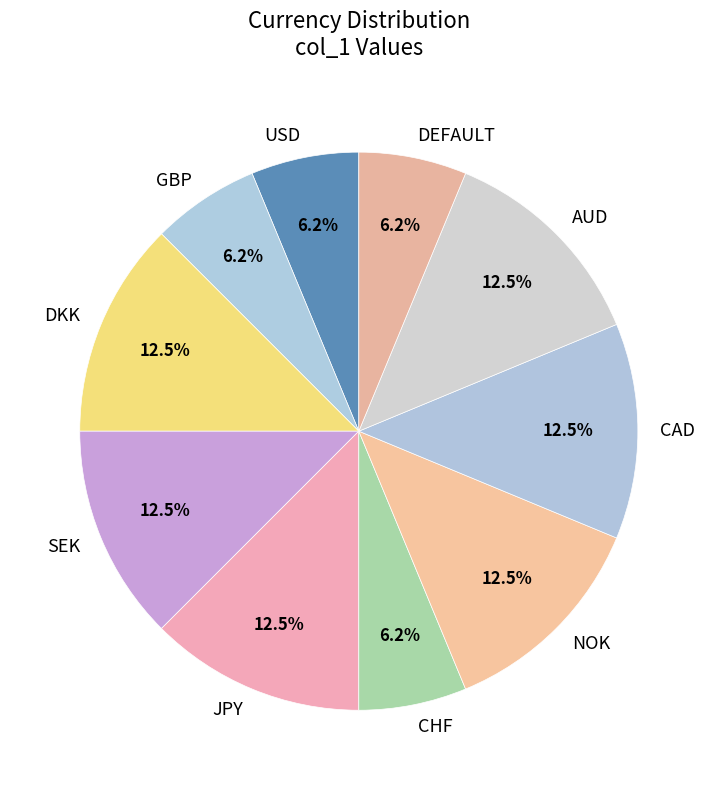

To the nearest percent, what is the difference between the largest and smallest slice percentages?

6%